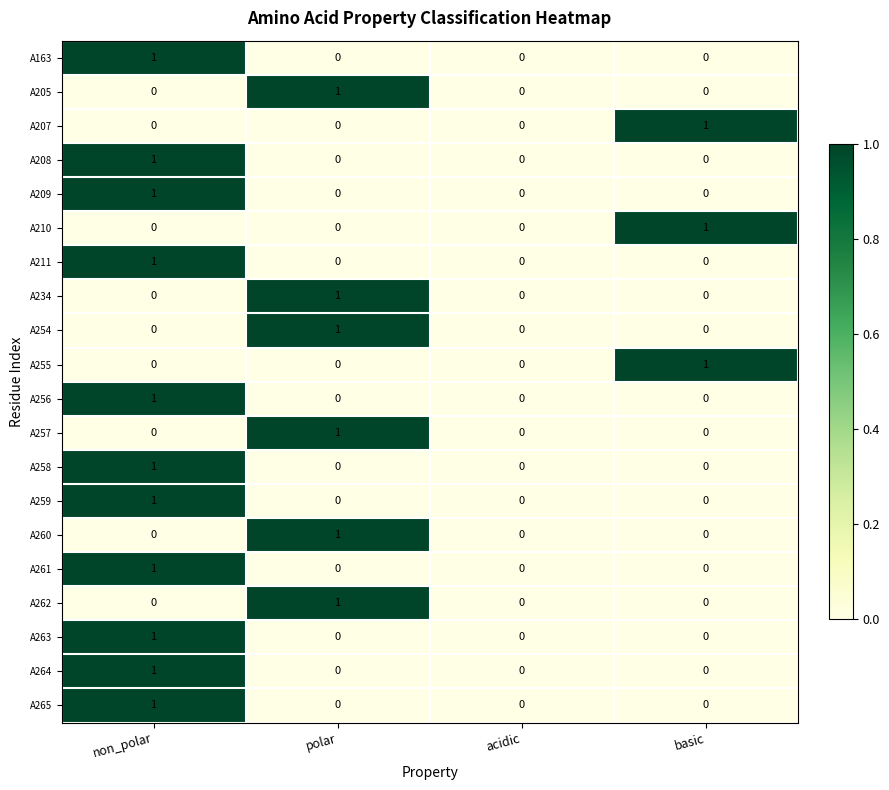

At which category is the sum across all series the highest?

non_polar